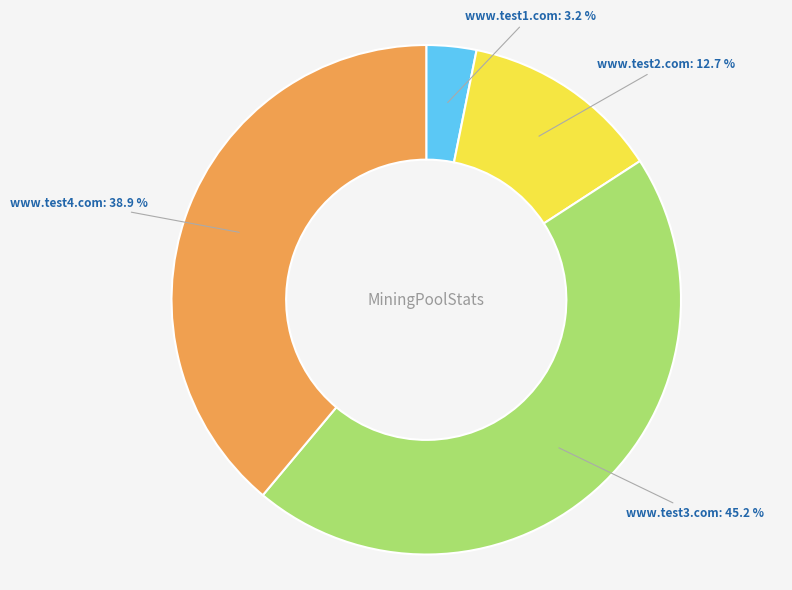

Is there any slice that represents more than half of the pie?

No